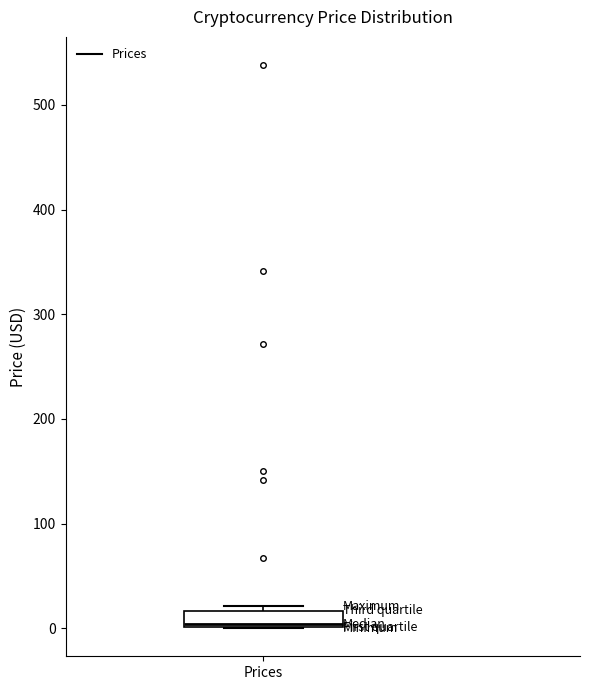

Read this box plot against the y-axis: the position of the median line, the range covered by the box, and the ends of both whiskers. The values are not printed on the chart, so give them approximately, as read against the axis.

median 0, box 0 to 20, whiskers 0 to 20 (just above the box's upper edge)